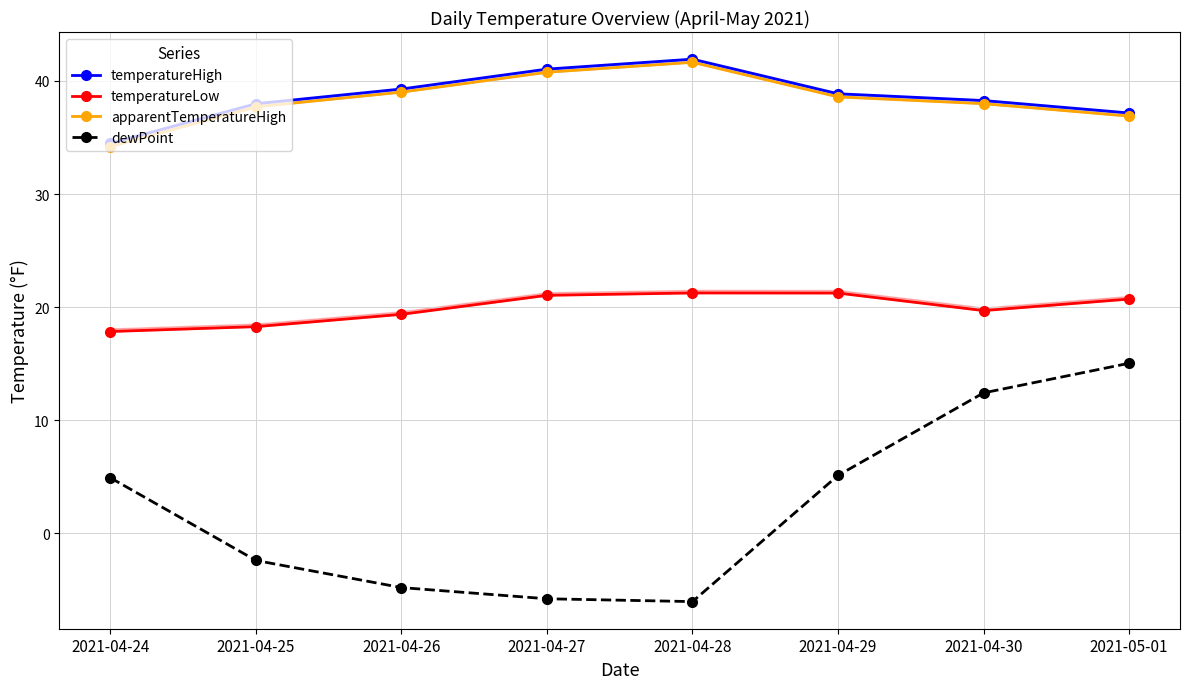

Which has a higher value, 2021-04-25 or 2021-05-01?

2021-04-25